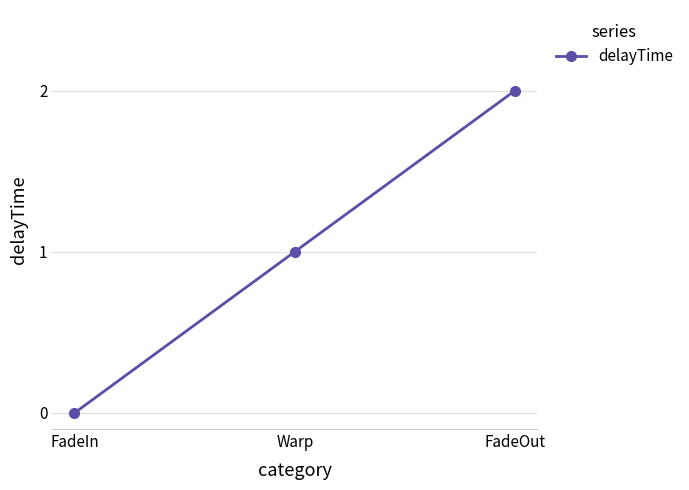

List the labels in order of value, smallest first.

FadeIn, Warp, FadeOut